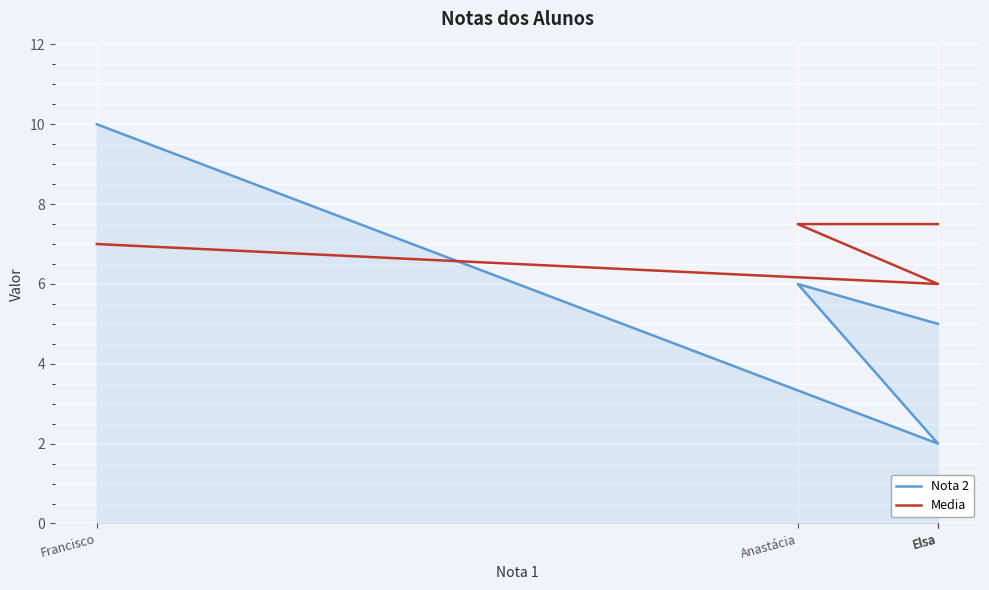

What are all the series names shown in the legend?

Nota 2, Media